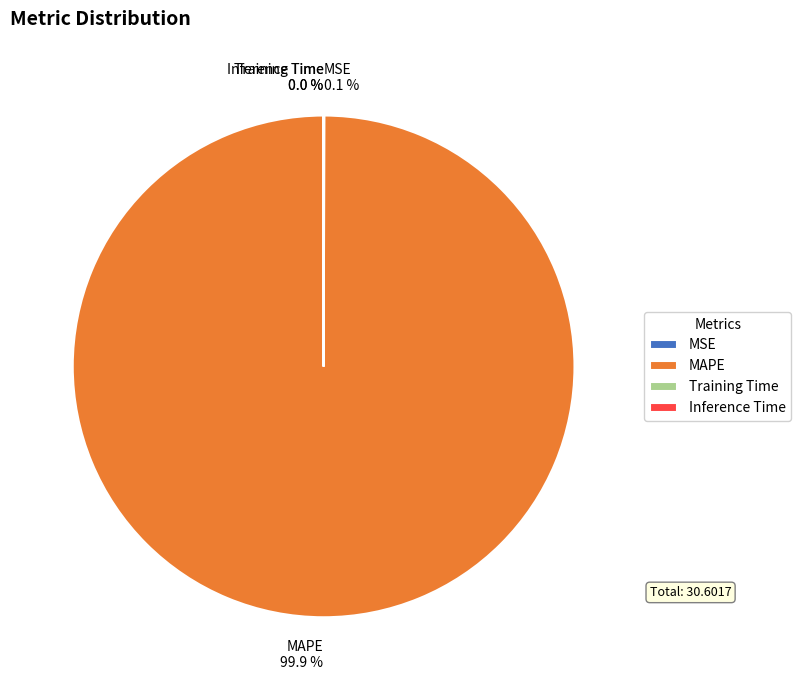

Which category has the biggest portion of the pie?

MAPE